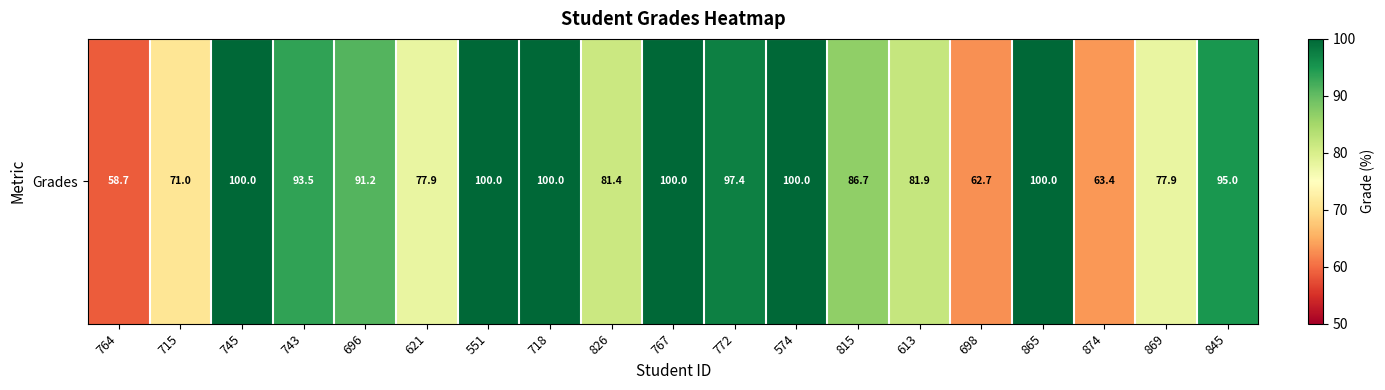

Reading left to right, list all the values displayed in this chart.

58.7	71.0	100.0	93.5	91.2	77.9	100.0	100.0	81.4	100.0	97.4	100.0	86.7	81.9	62.7	100.0	63.4	77.9	95.0